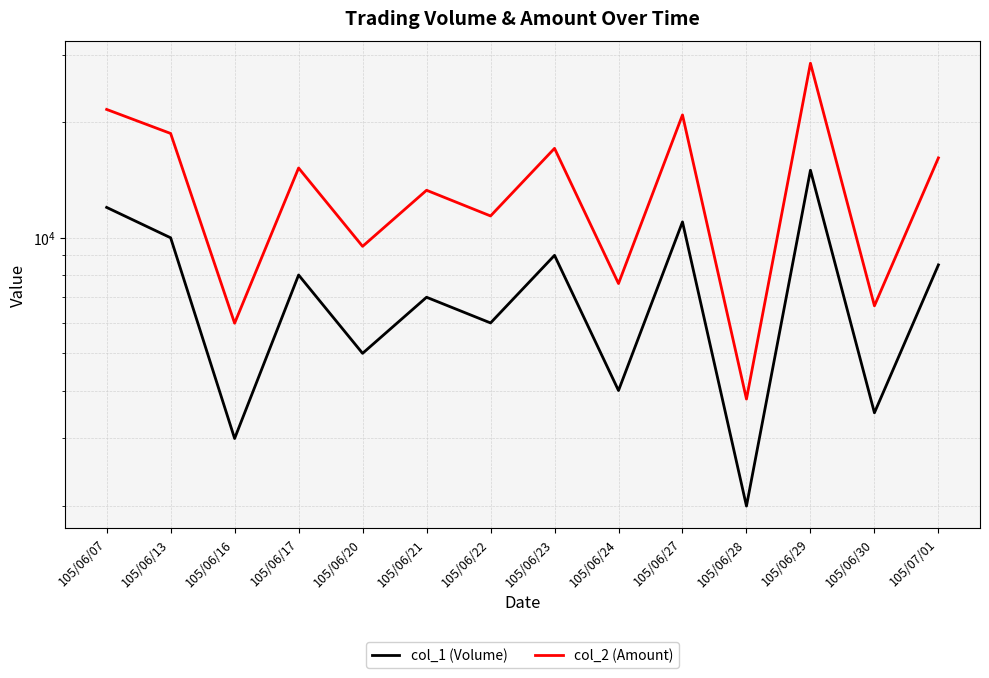

What are all the series names shown in the legend?

col_1 (Volume), col_2 (Amount)